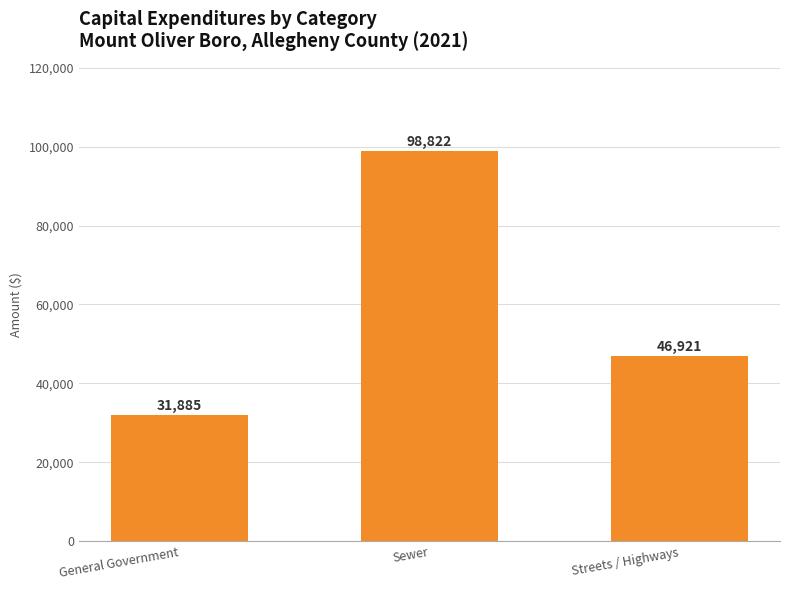

How many data points does each series have?

3